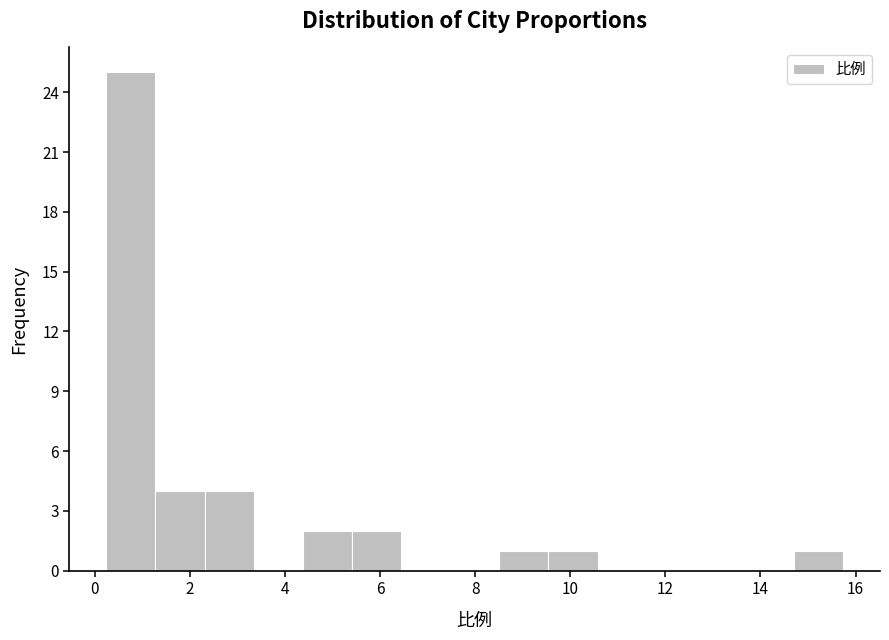

Reading left to right, transcribe this chart: for each bar, give the range it covers on the x-axis and its height. Neither the bar edges nor the heights are printed on the chart, so give them approximately, as read against the axes.

0.2 to 1.2: 25
1.2 to 2.4: 4
2.4 to 3.4: 4
3.4 to 4.4: 0
4.4 to 5.4: 2
5.4 to 6.4: 2
6.4 to 7.4: 0
7.4 to 8.6: 0
8.6 to 9.6: 1
9.6 to 10.6: 1
10.6 to 11.6: 0
11.6 to 12.6: 0
12.6 to 13.6: 0
13.6 to 14.8: 0
14.8 to 15.8: 1